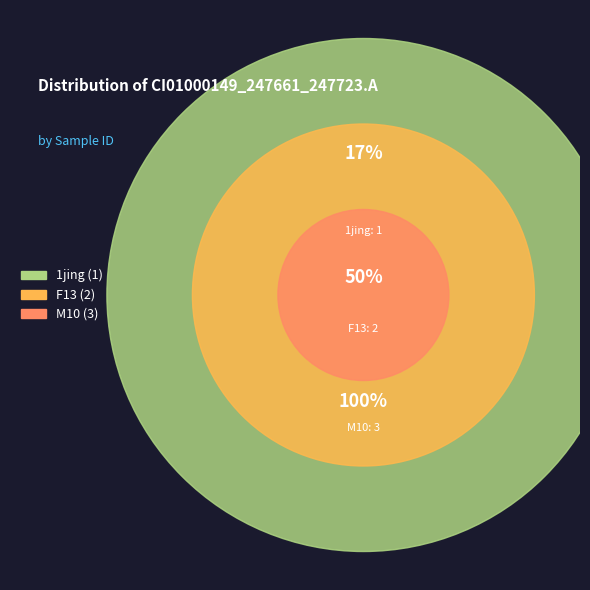

To the nearest percent, what is the combined percentage of 1jing and M10?

67%